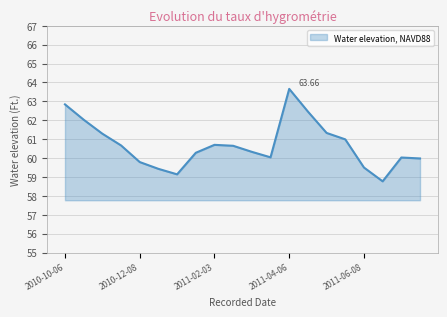

True or false: the data has more than 0 interior local peaks.

True